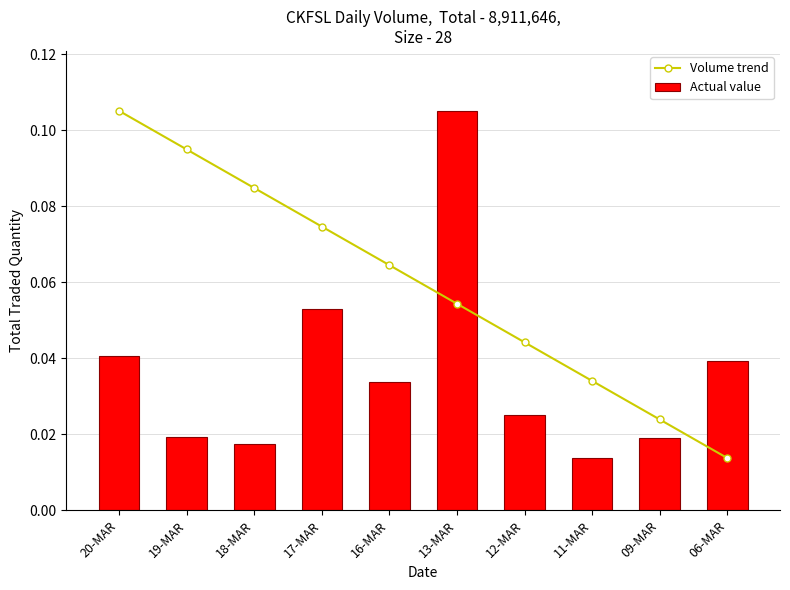

Which series has the largest range (max minus min)?

Volume trend